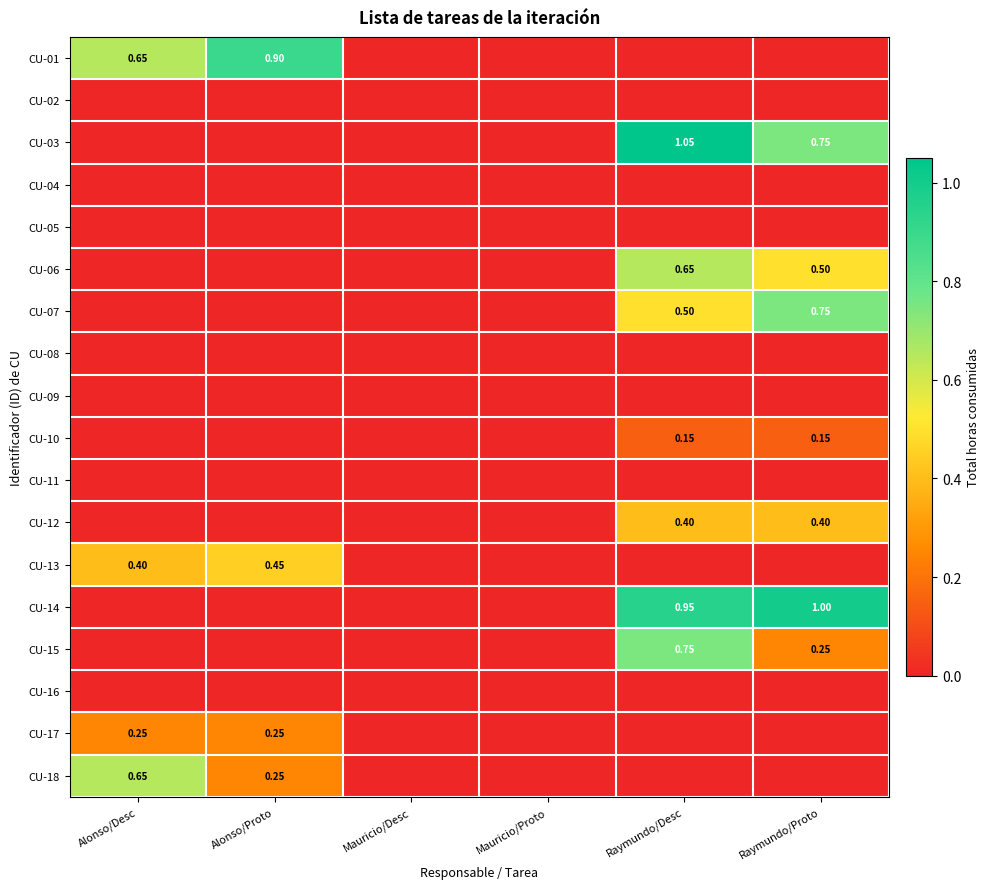

Rank the categories by CU-04 value from highest to lowest.

Alonso/Desc, Alonso/Proto, Mauricio/Desc, Mauricio/Proto, Raymundo/Desc, Raymundo/Proto